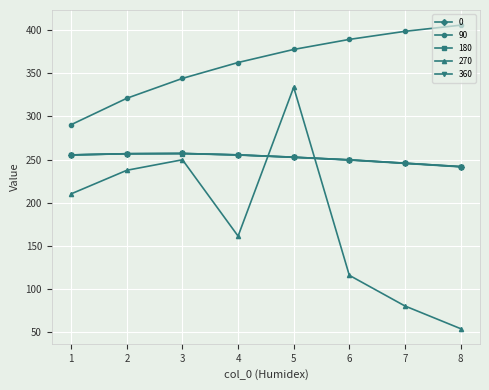

Is this an area chart (filled region under the line)?

No